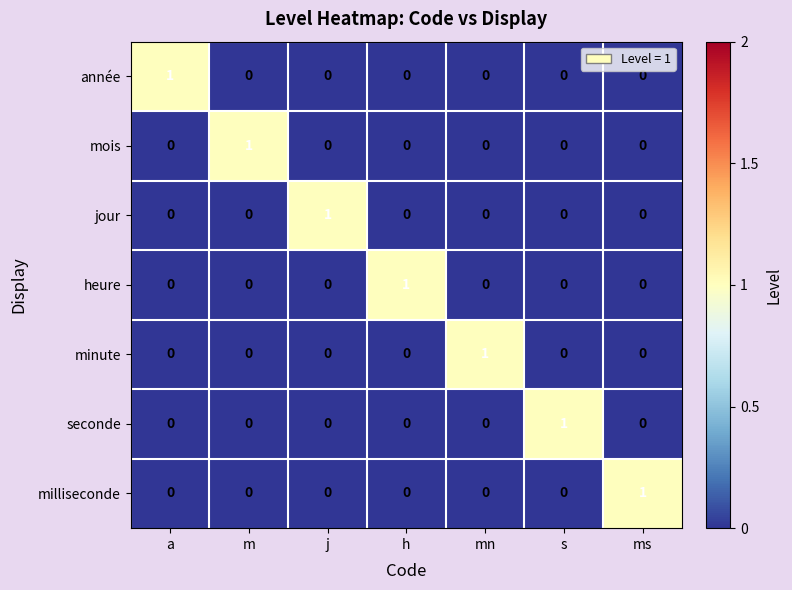

Is it true that heure equals 0 at m?

True